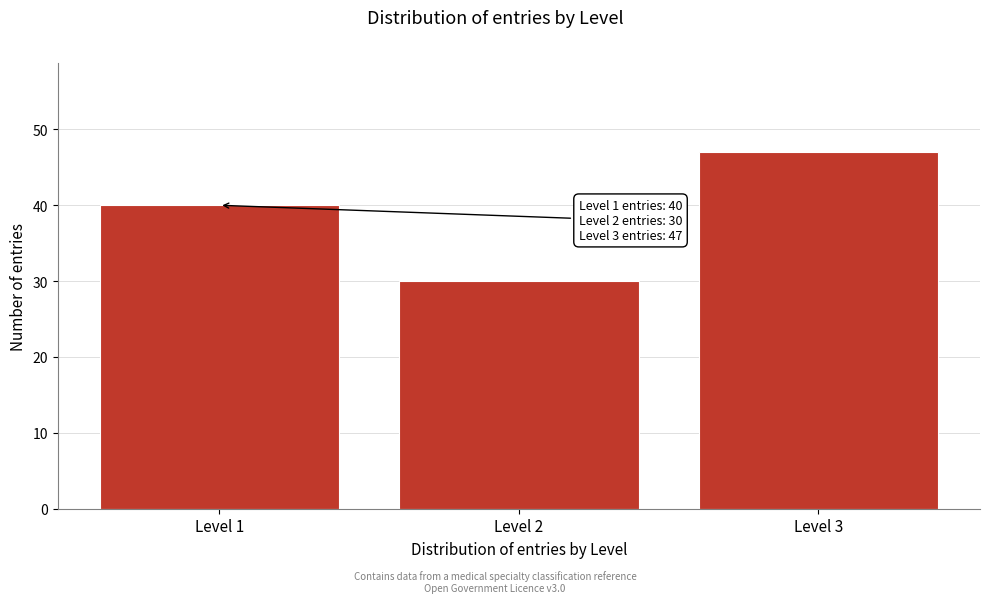

Reading right to left, list all the values displayed in this chart.

Level 3=47	Level 2=30	Level 1=40